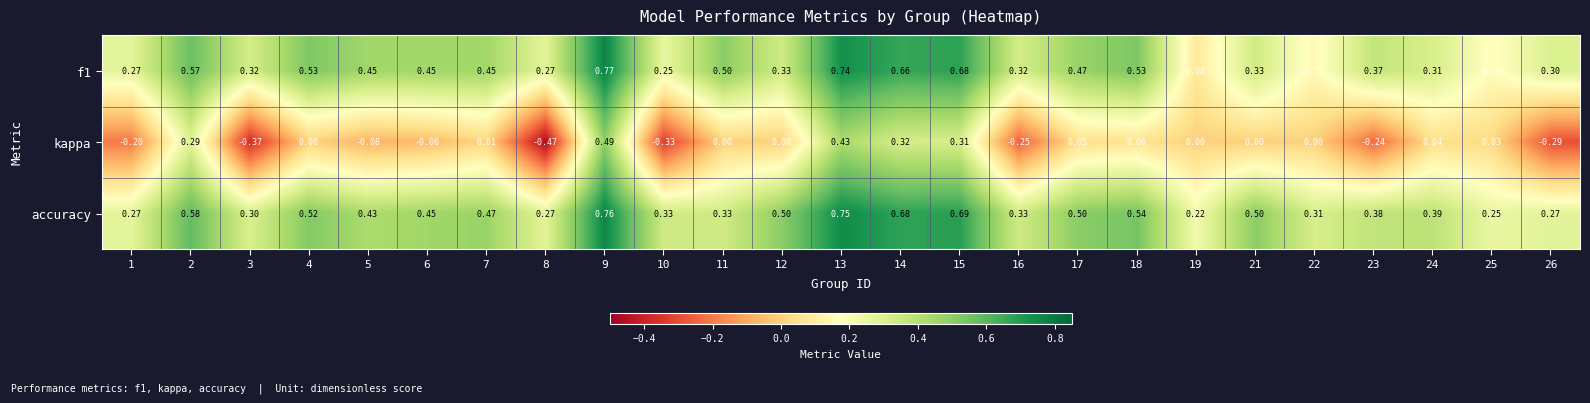

Which series changed the most between 10 and 11?

kappa